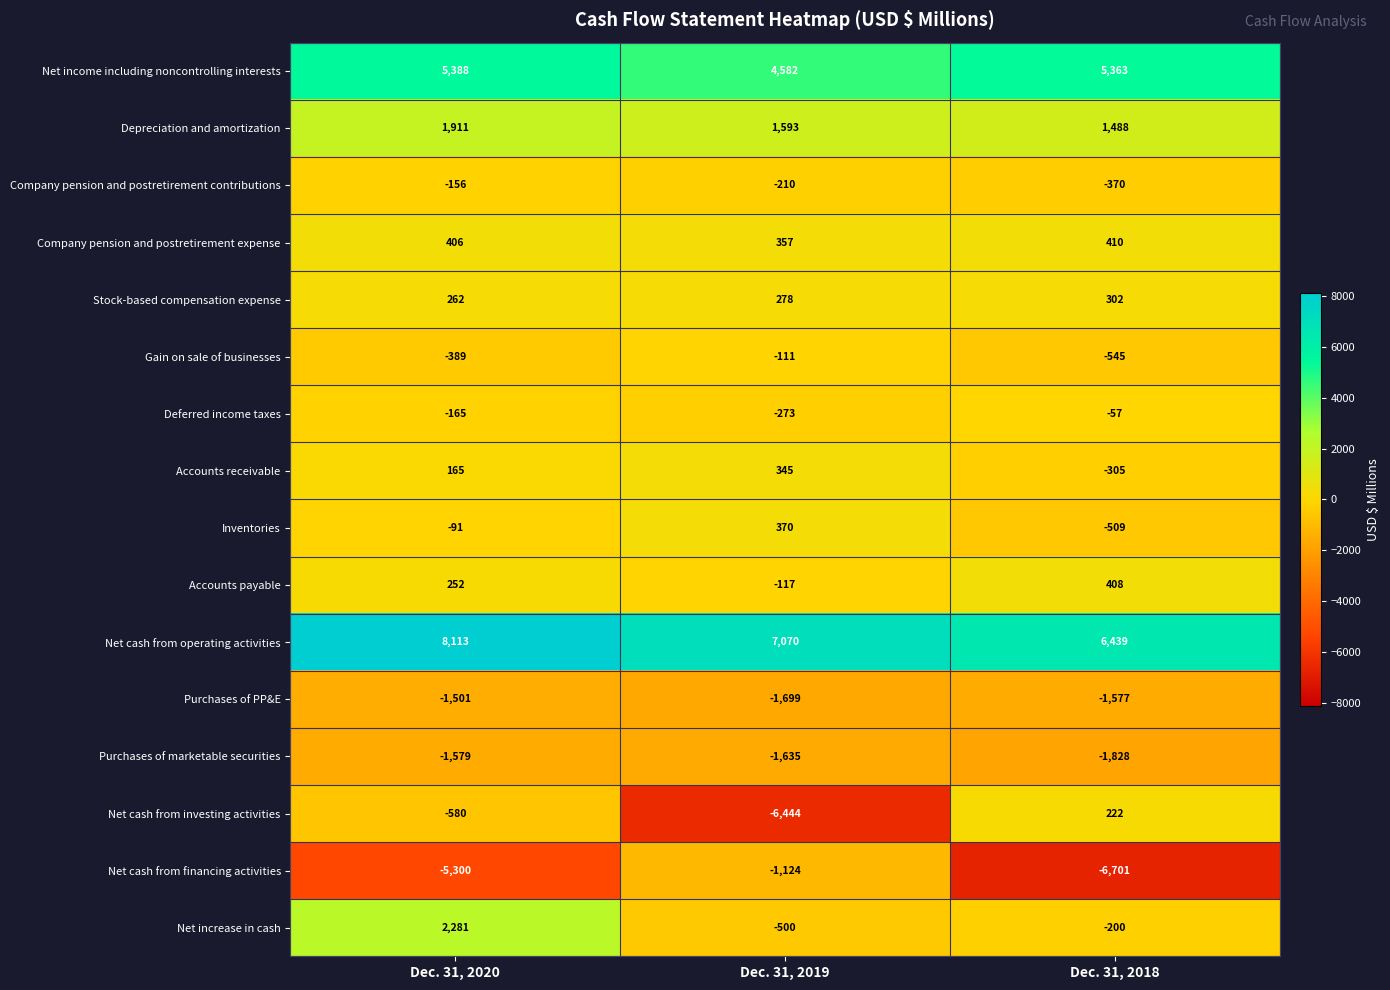

At which label does Net cash from operating activities first exceed 7070?

Dec. 31, 2020